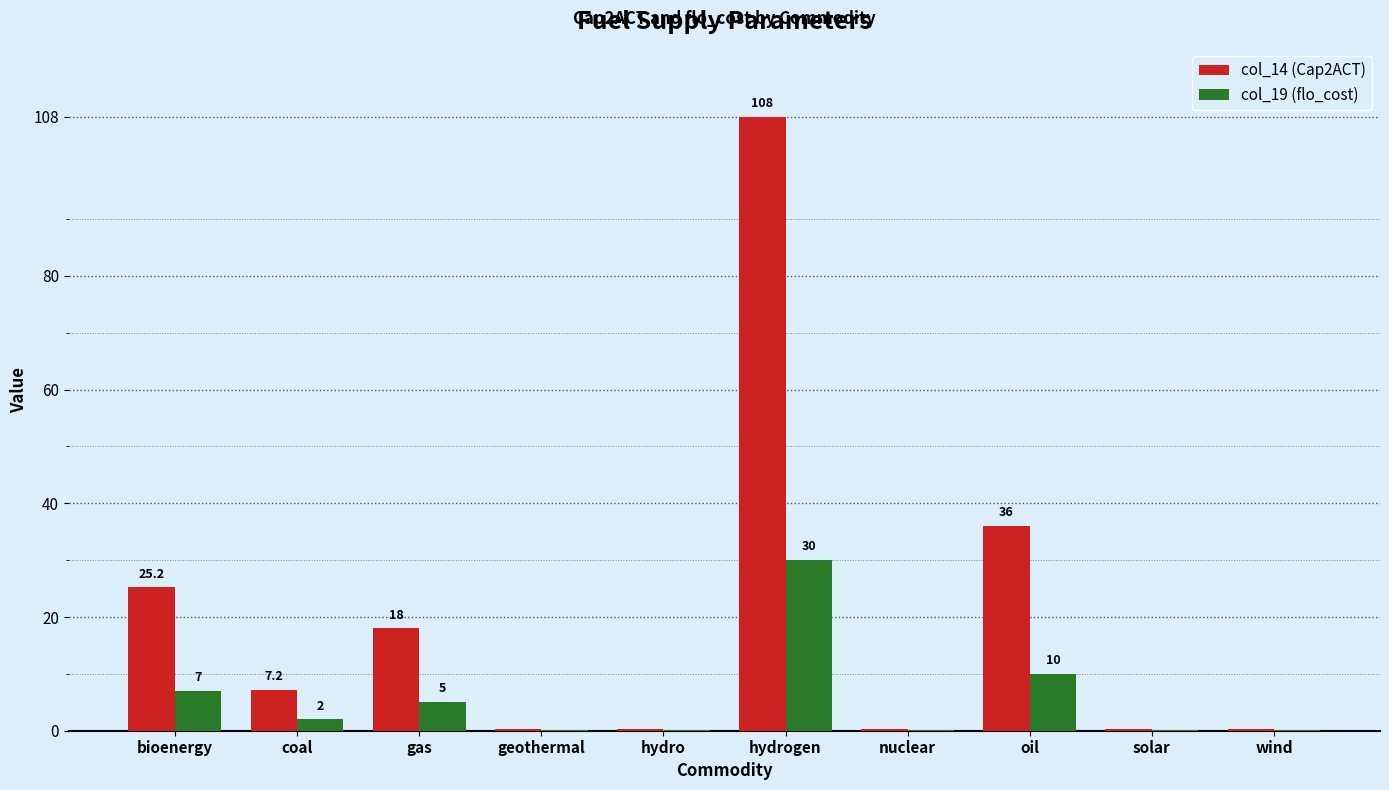

What is the difference between the col_14 (Cap2ACT) values at oil and geothermal?

35.6